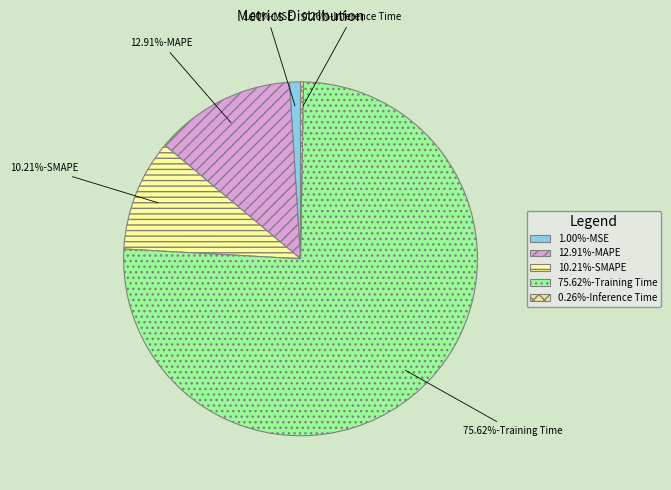

What is the smallest slice in the pie chart?

Inference Time